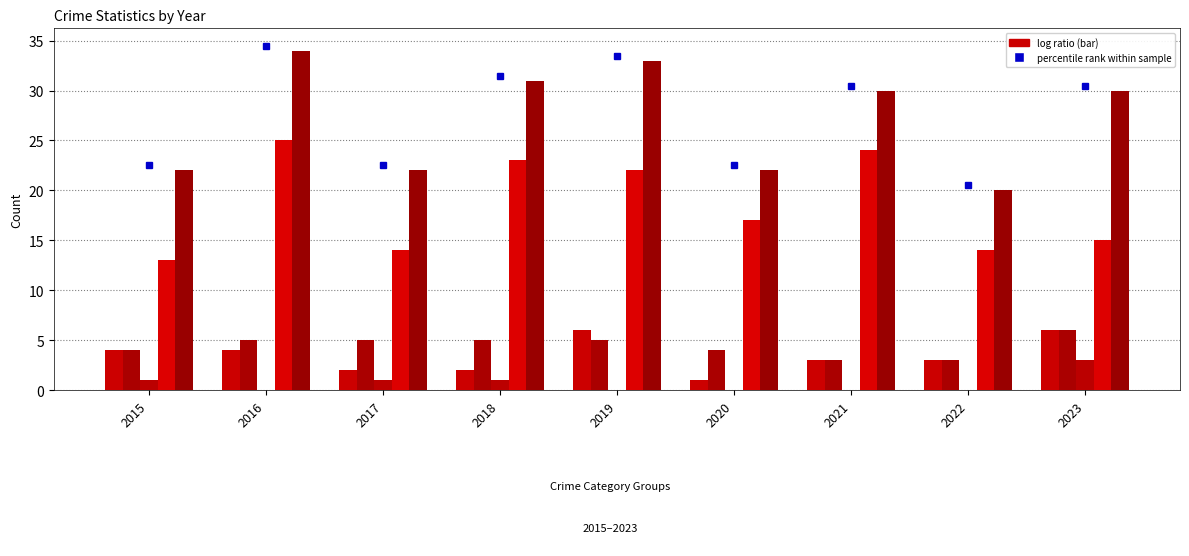

Which has a higher value, 2015 or 2020?

2015